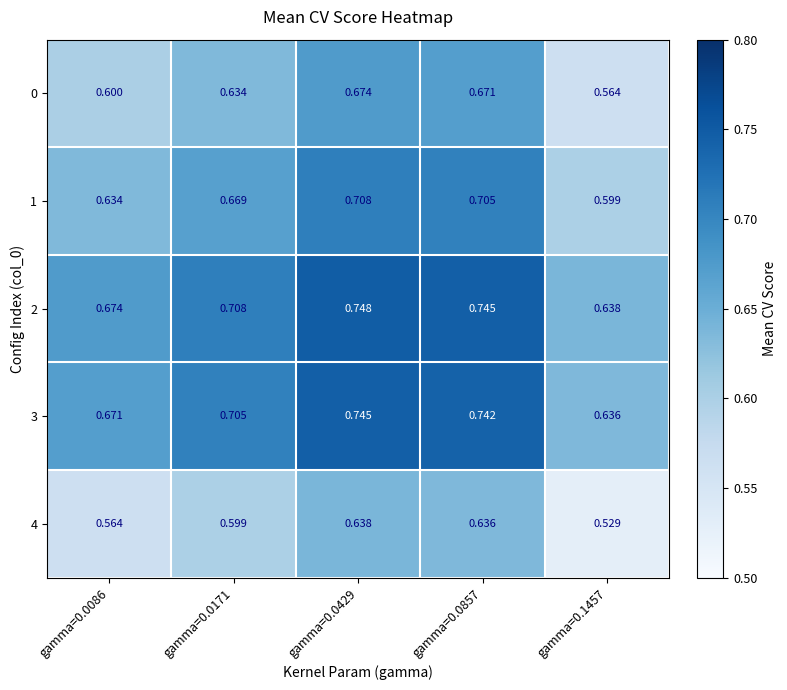

Is the value of 2 at gamma=0.1457 greater than the value of 1 at gamma=0.1457?

Yes